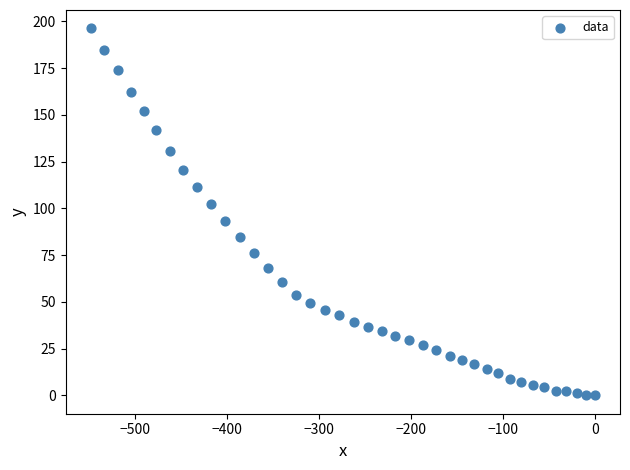

What is the range of Y values (max minus min)?

196.2